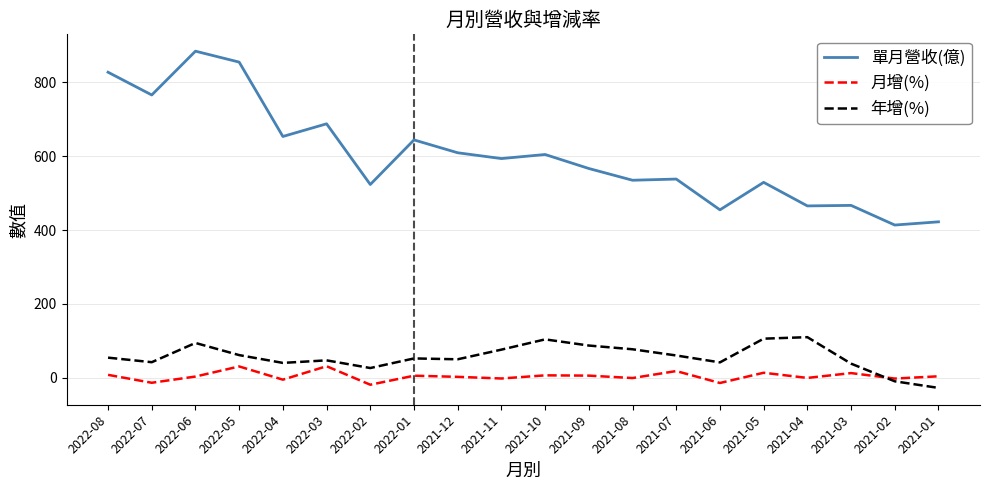

Between 2022-03 and 2021-02, which series saw the biggest shift?

單月營收(億)